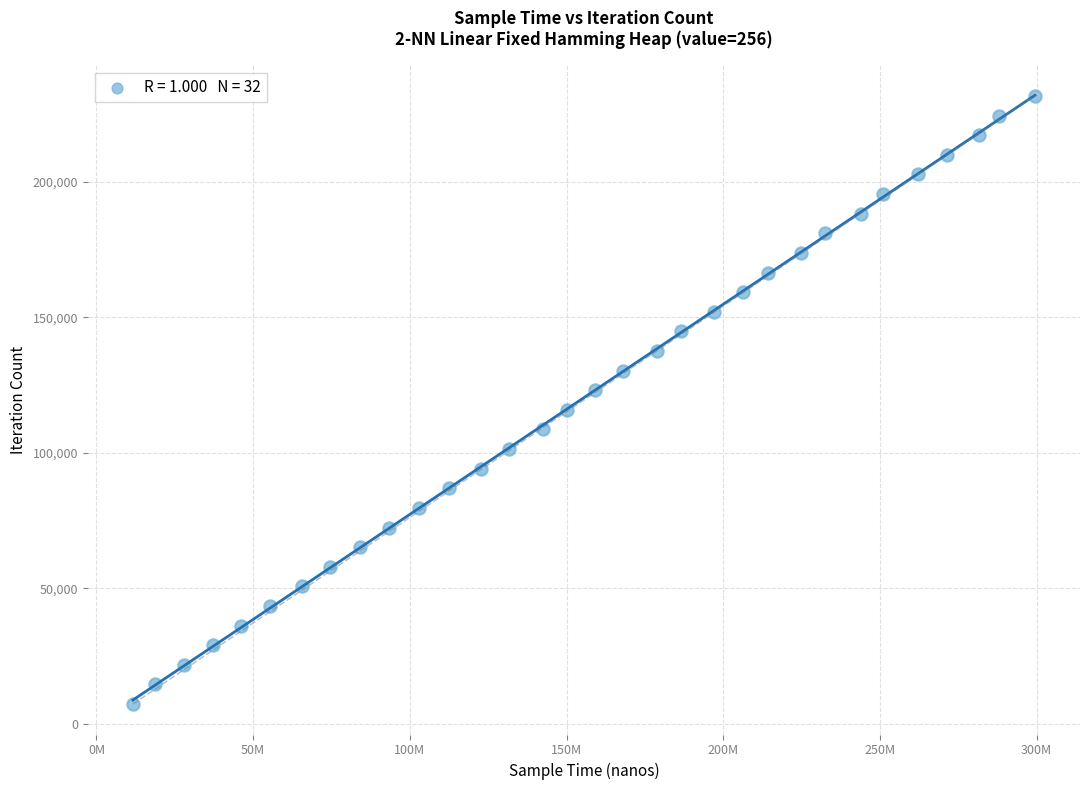

What is the range of Y values (max minus min)?

224471